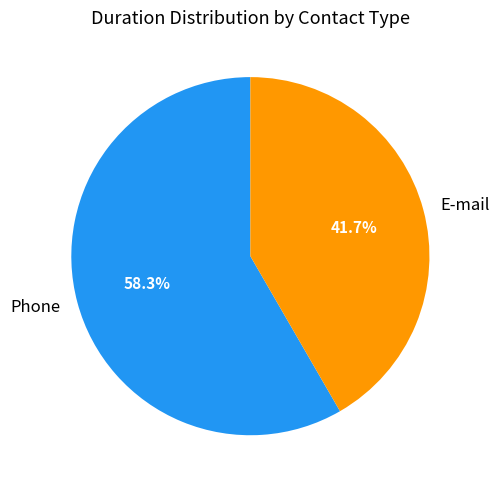

The E-mail slice represents 48% of the pie. True or false?

False